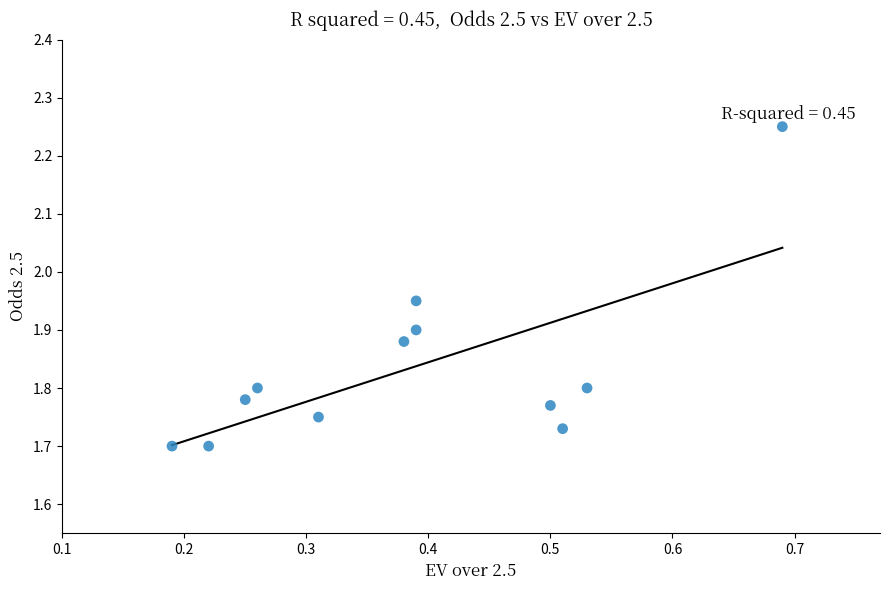

What is the average X value?

0.4